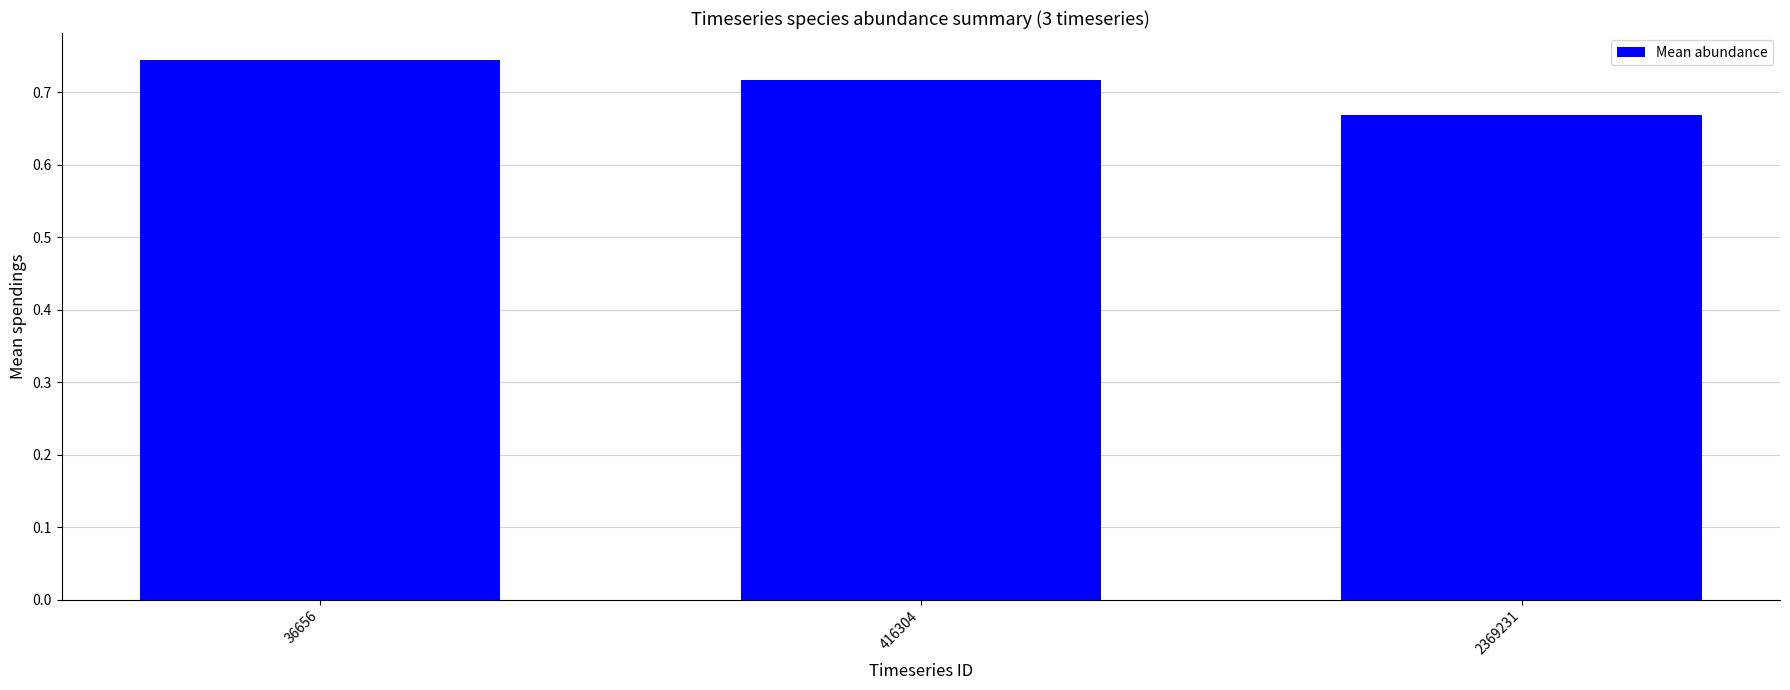

Which label corresponds to the smallest value in the chart?

2369231